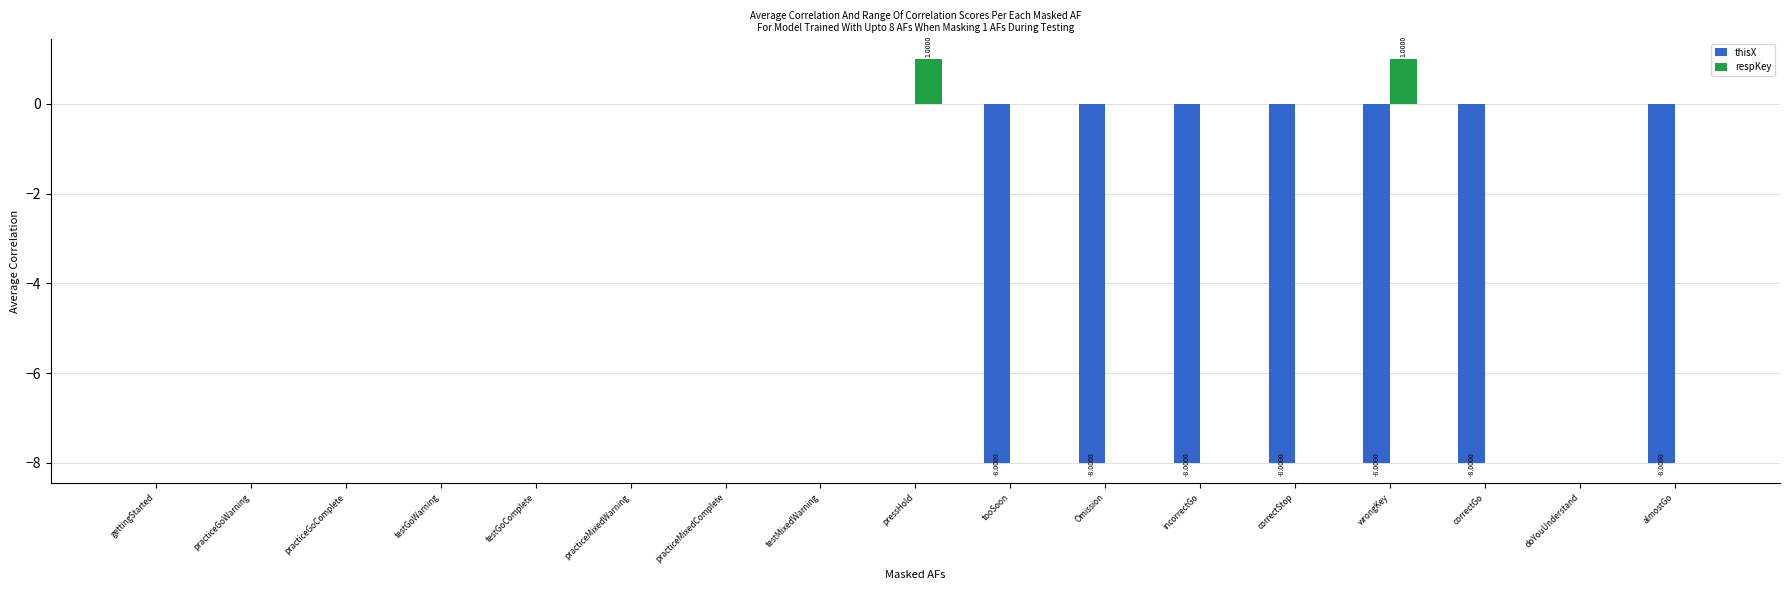

Which series has the largest total across all categories?

respKey